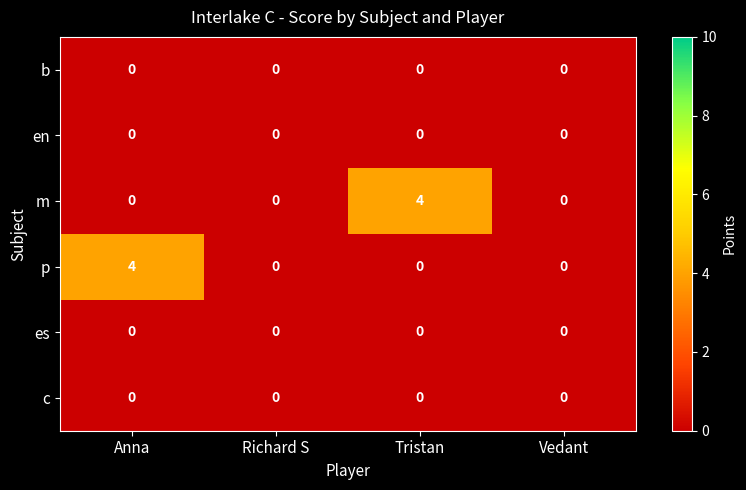

What is the maximum value shown in the chart?

4